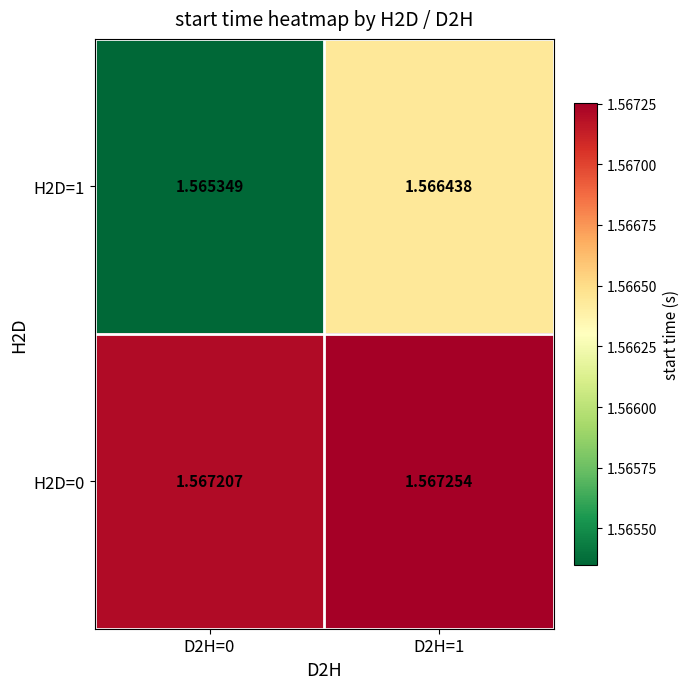

How many data points does each series have?

2